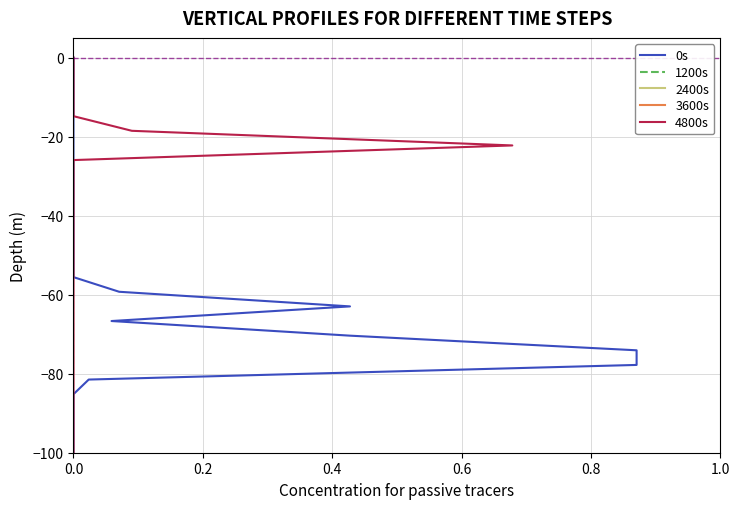

What is the difference between the second highest and minimum values in the 2400s series?

96.3